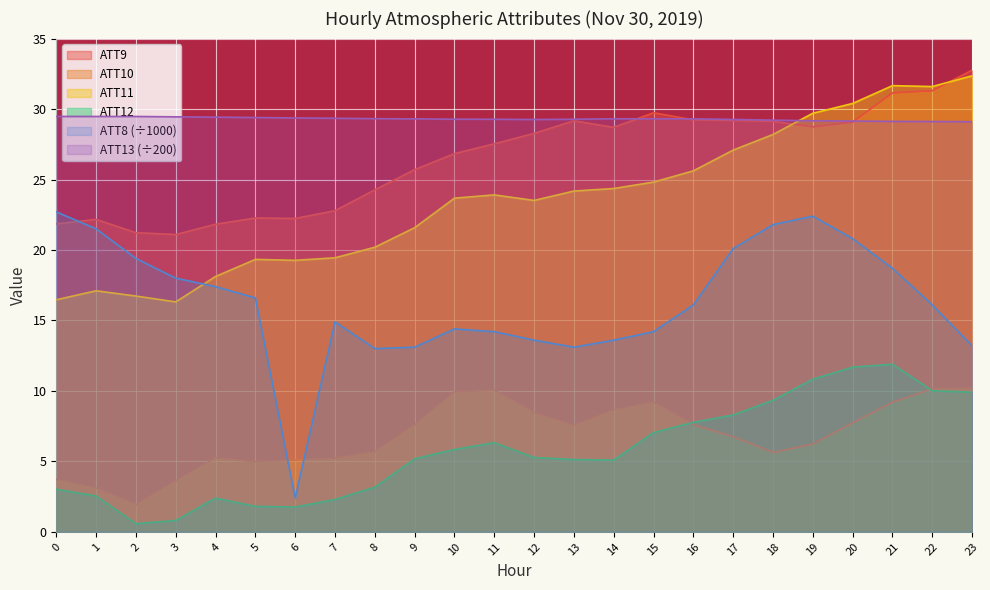

What is the total value across all series at 21?

131.7